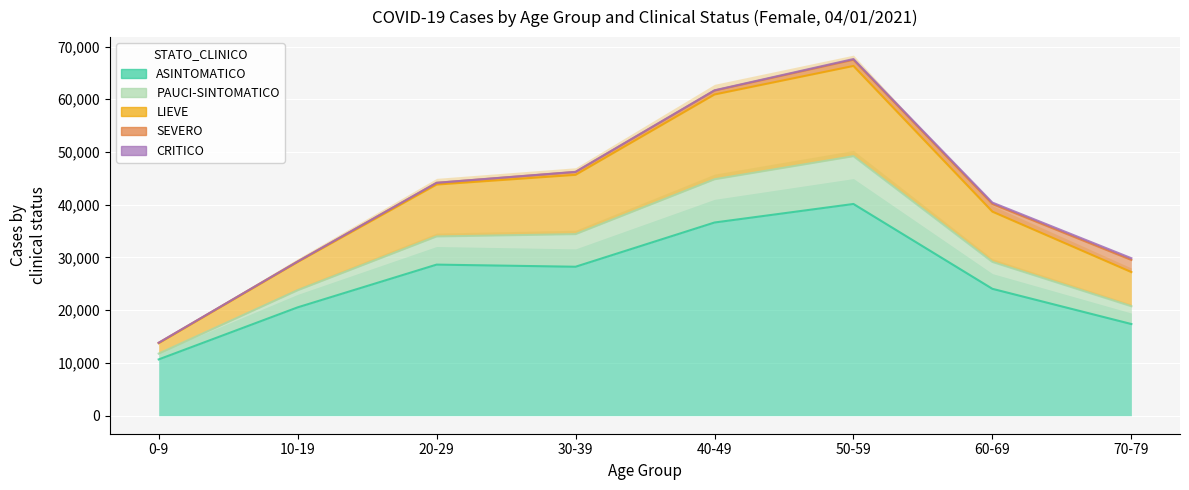

At which label is ASINTOMATICO closest to 20074?

10-19